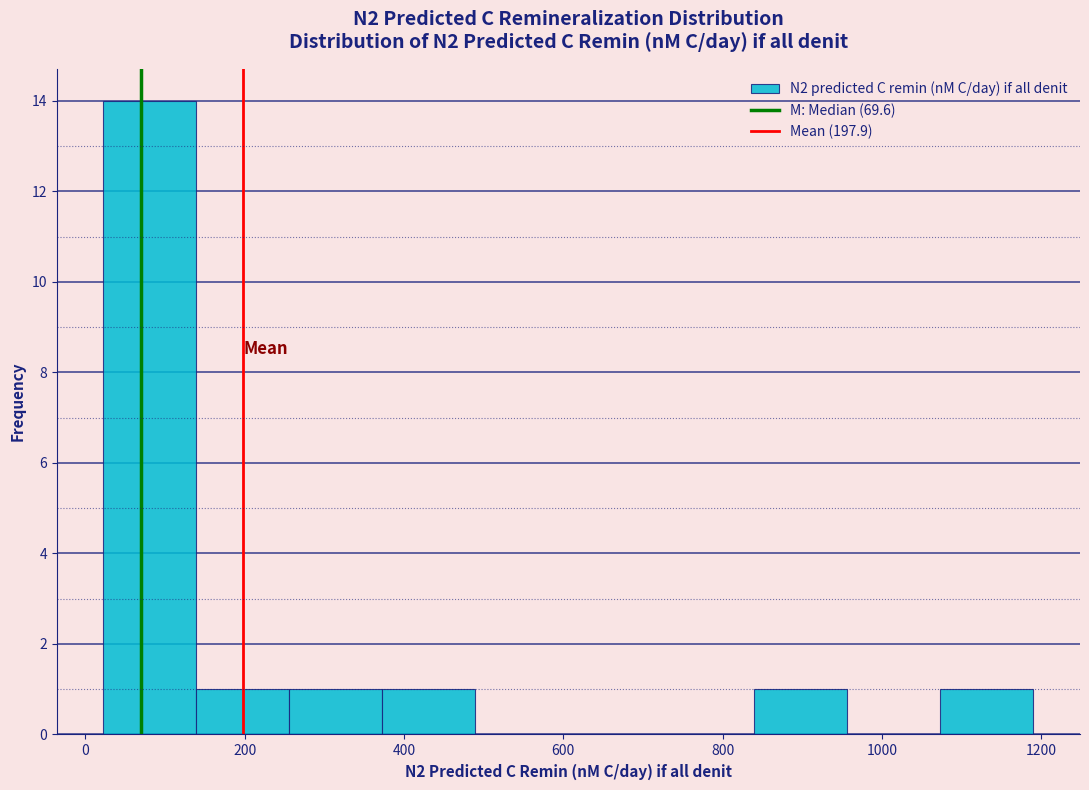

How tall is the bar that spans 260 to 380 on the x-axis? Neither the bar edges nor the heights are printed on the chart, so give them approximately, as read against the axes.

1